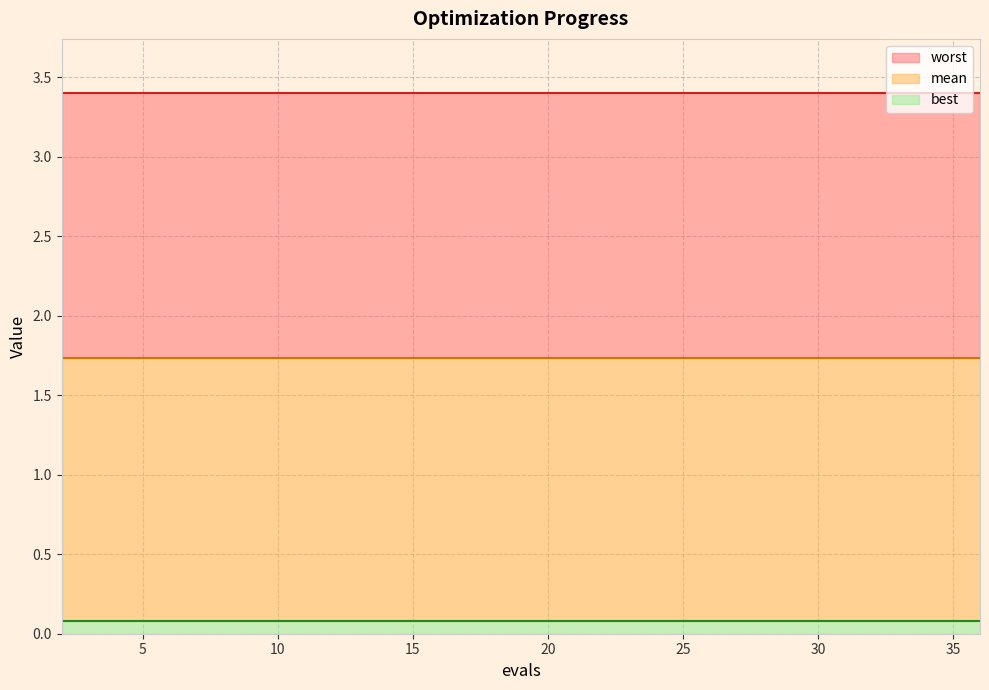

What is the value of the mean point at the 14th from the left?

1.7